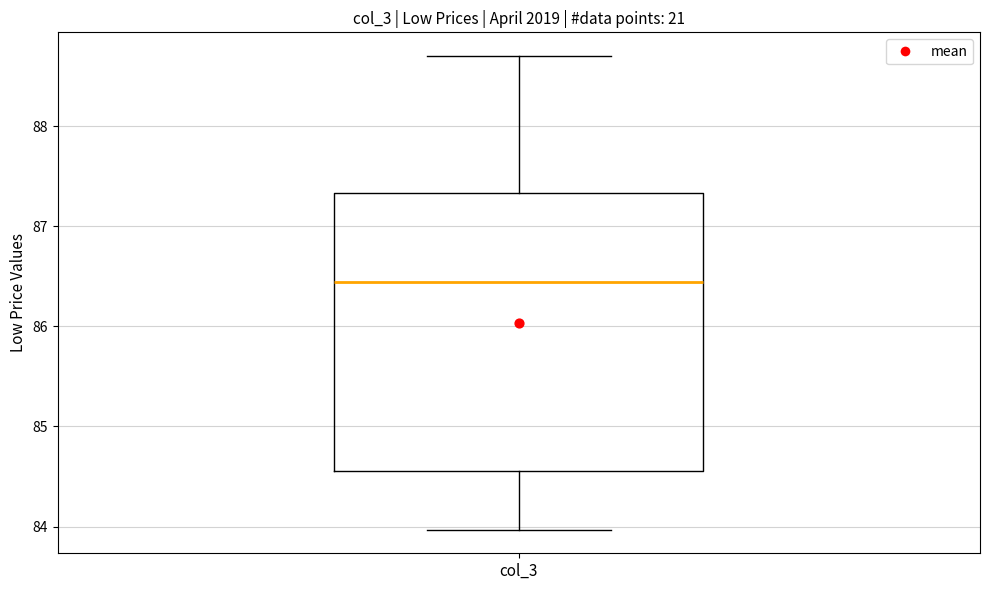

Where does the lower whisker of the box for col_3 end on the y-axis? The values are not printed on the chart, so give them approximately, as read against the axis.

84.0